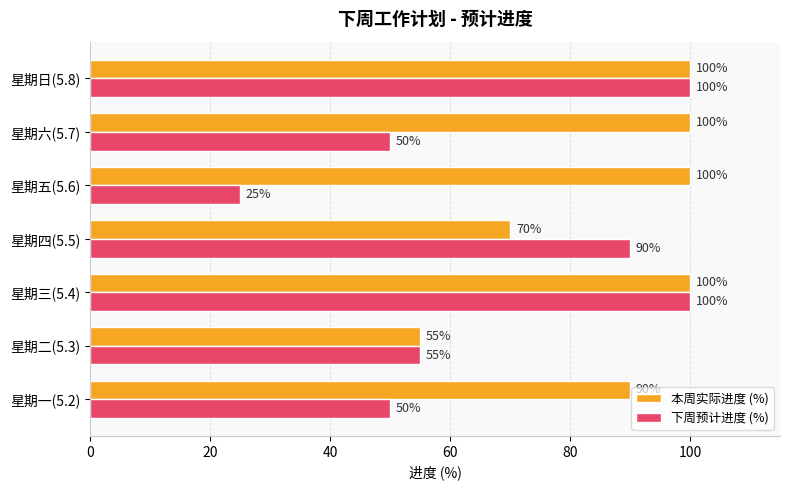

Which series has the largest range (max minus min)?

下周预计进度 (%)